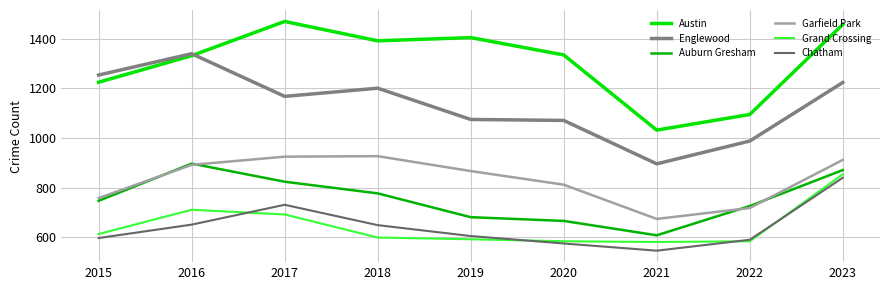

Which label corresponds to the smallest value in the chart?

2021